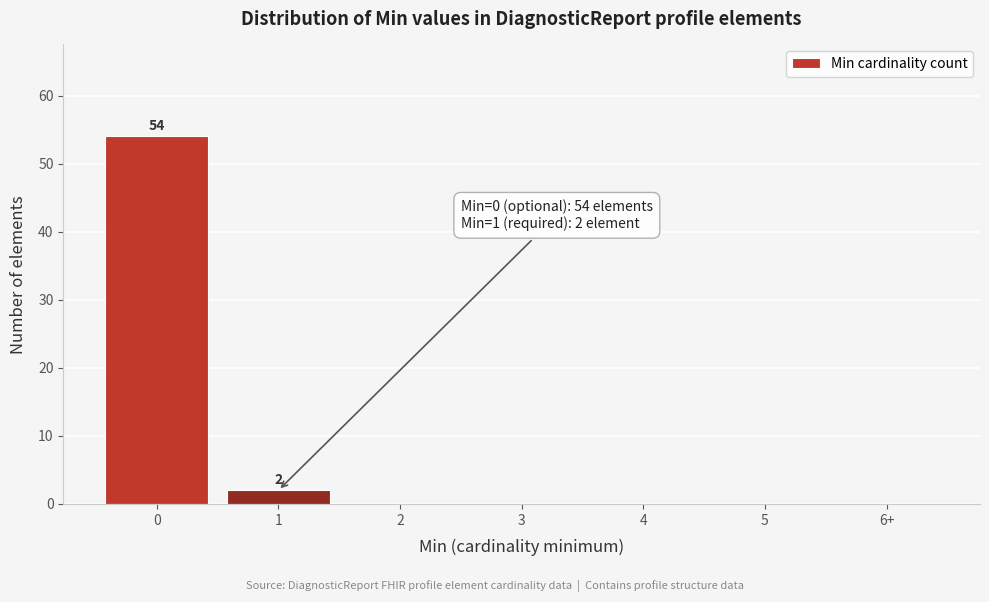

Reading left to right, extract all data points from this chart.

0=54	1=2	2=0	3=0	4=0	5=0	6+=0